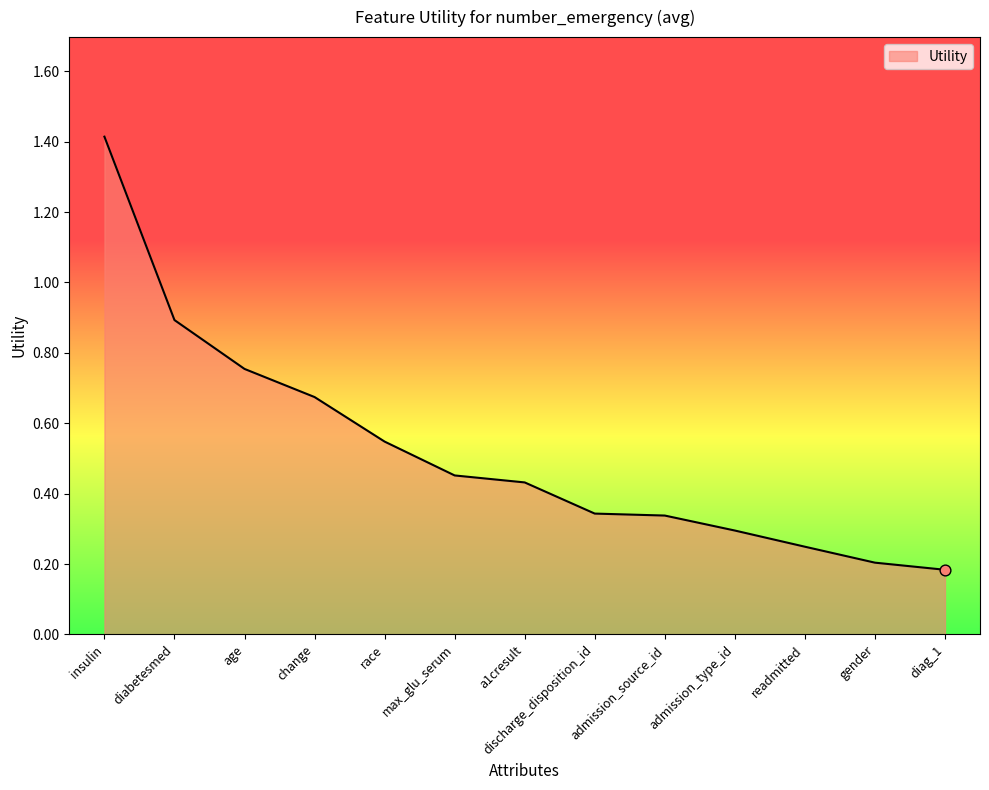

What is the change in value from diabetesmed to admission_source_id?

-0.6